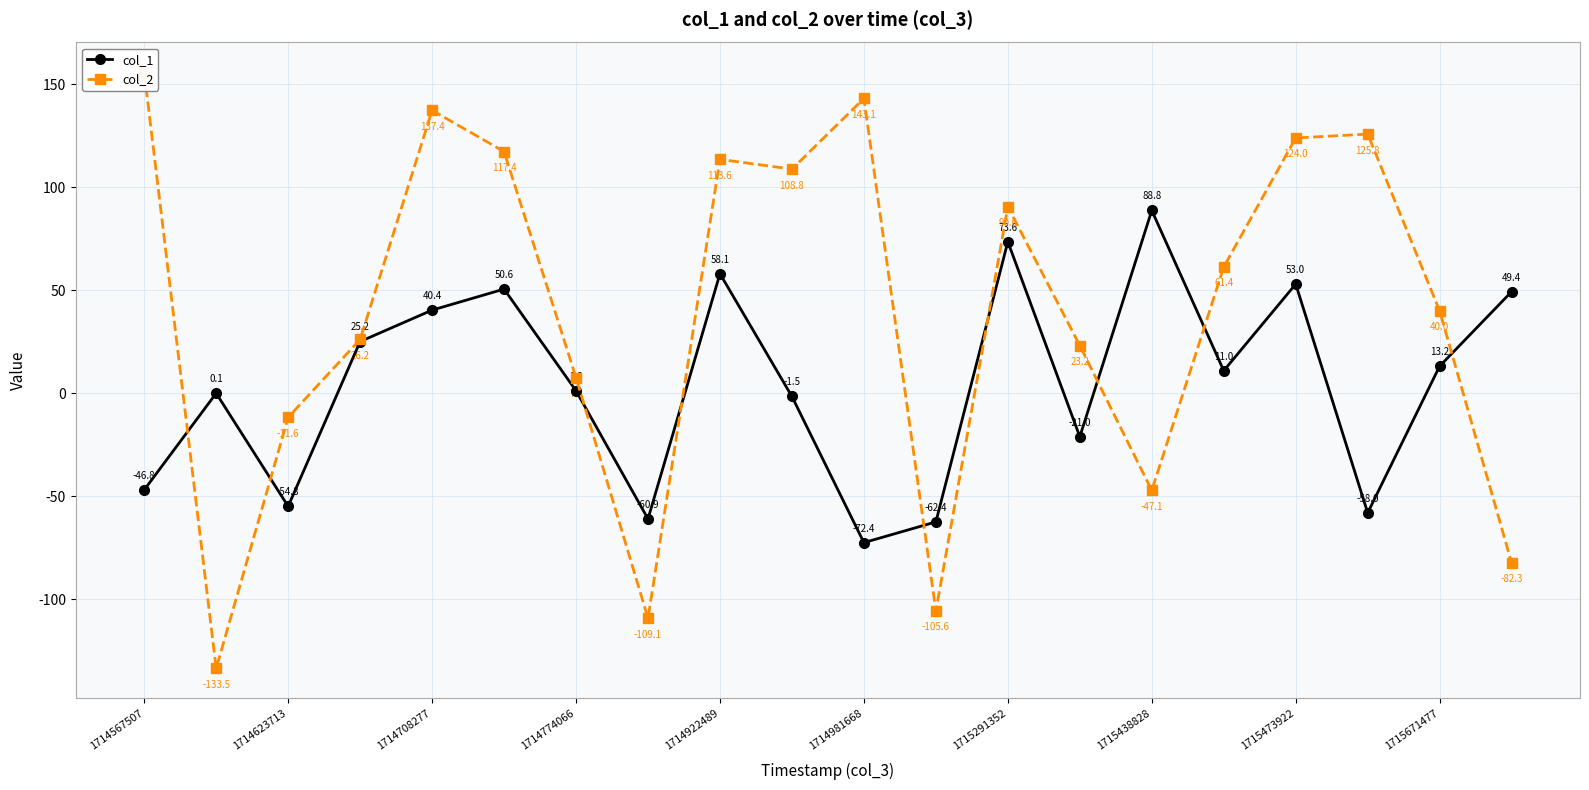

At which category does col_1 reach its first local valley?

1714623713